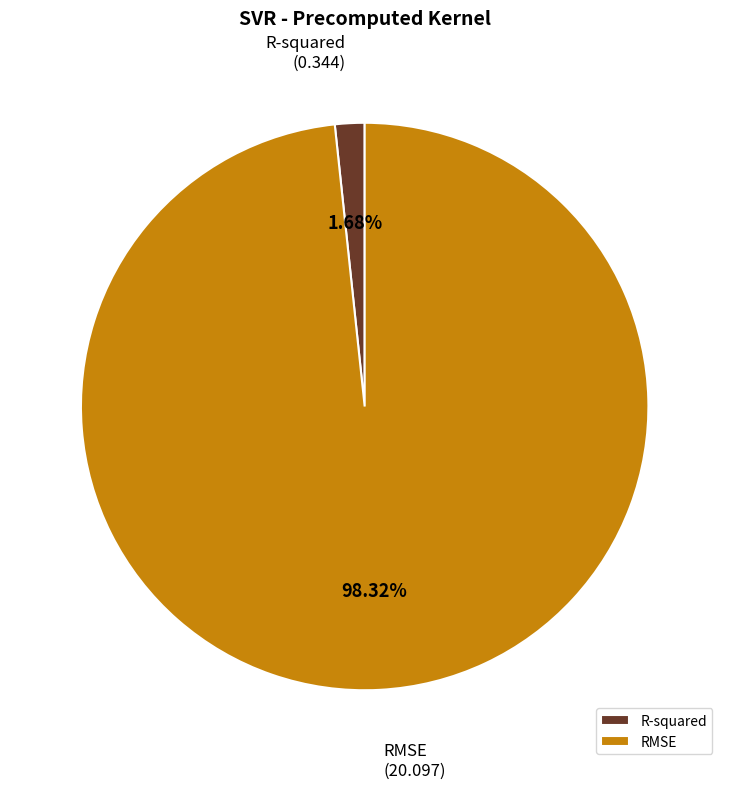

Which slice is the largest?

RMSE